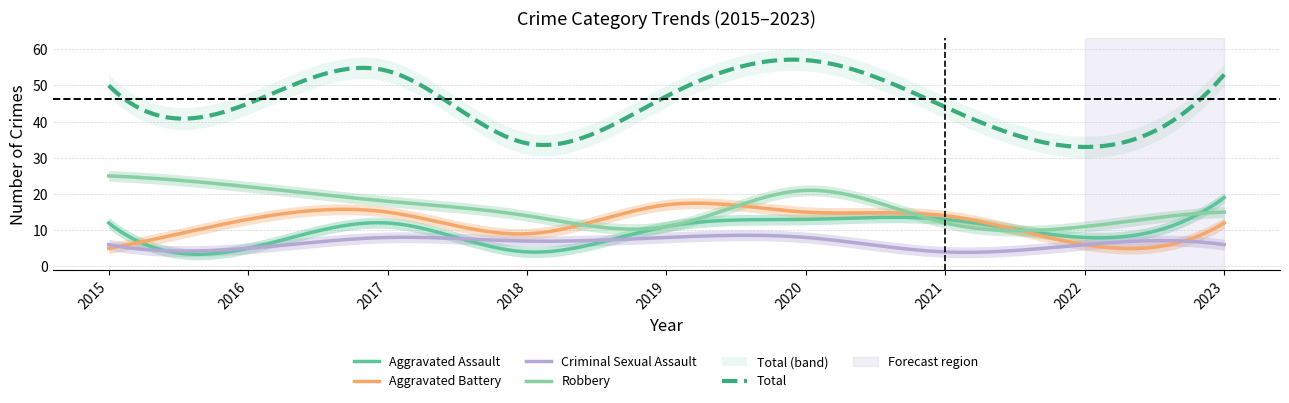

Is the value of Criminal Sexual Assault at 2016 greater than the value of Robbery at 2022?

No